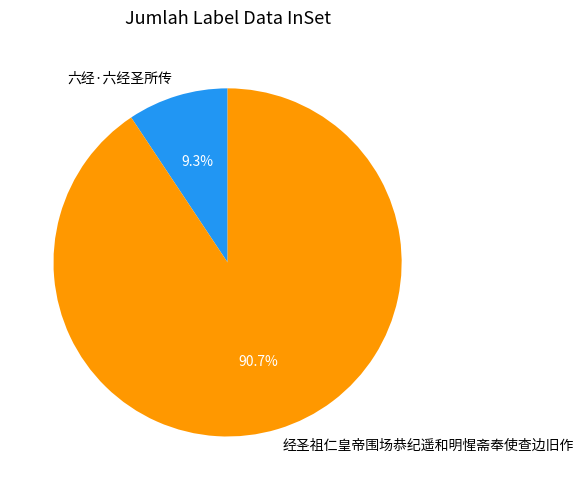

To the nearest percent, what is the combined percentage of 六经·六经圣所传 and 经圣祖仁皇帝围场恭纪遥和明惺斋奉使查边旧作?

100%